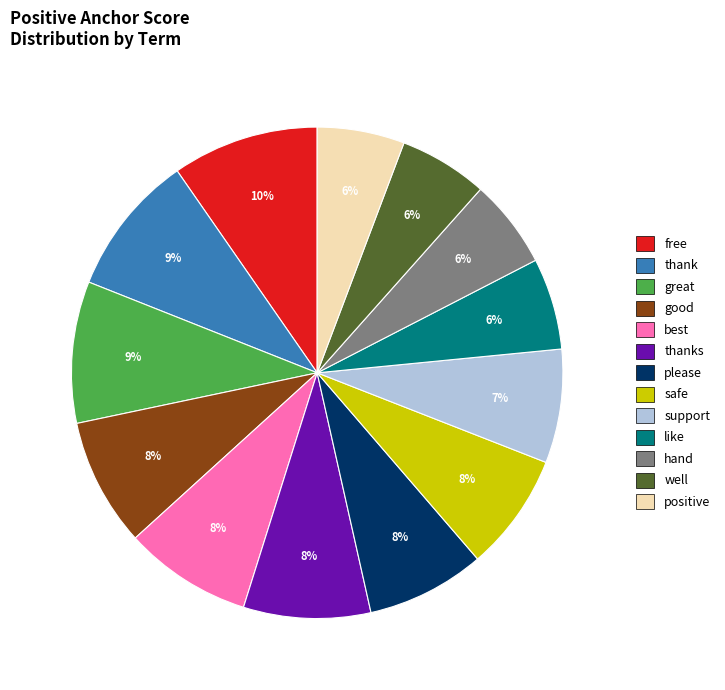

How many segments does this pie chart have?

13